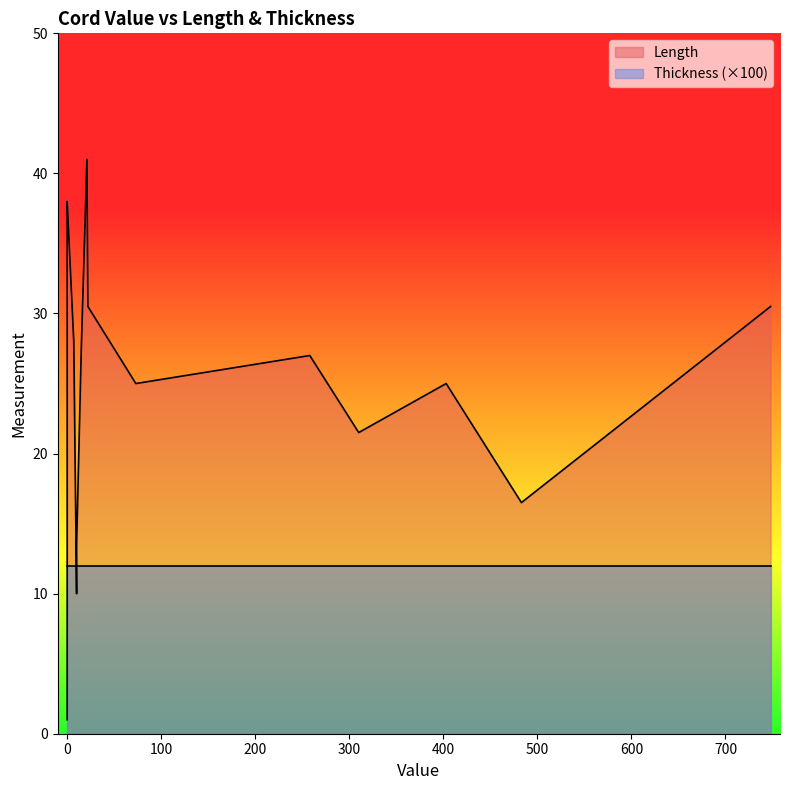

Is the value of Length at 10 greater than the value of Thickness at 258?

Yes